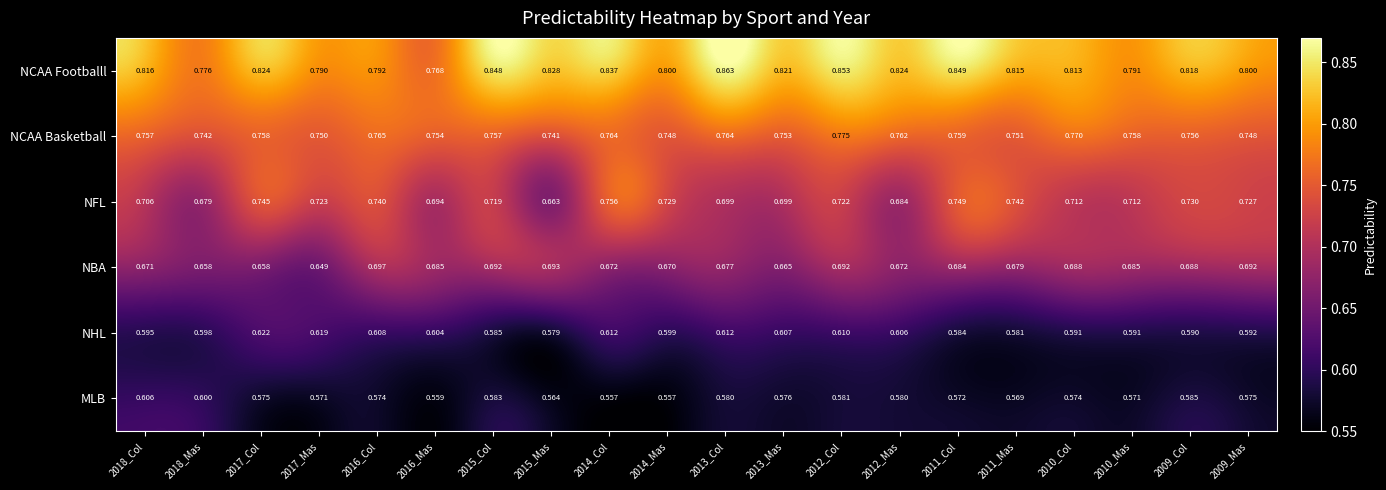

Is the value of NFL at 2012_Col greater than the value of NCAA Basketball at 2018_Col?

No